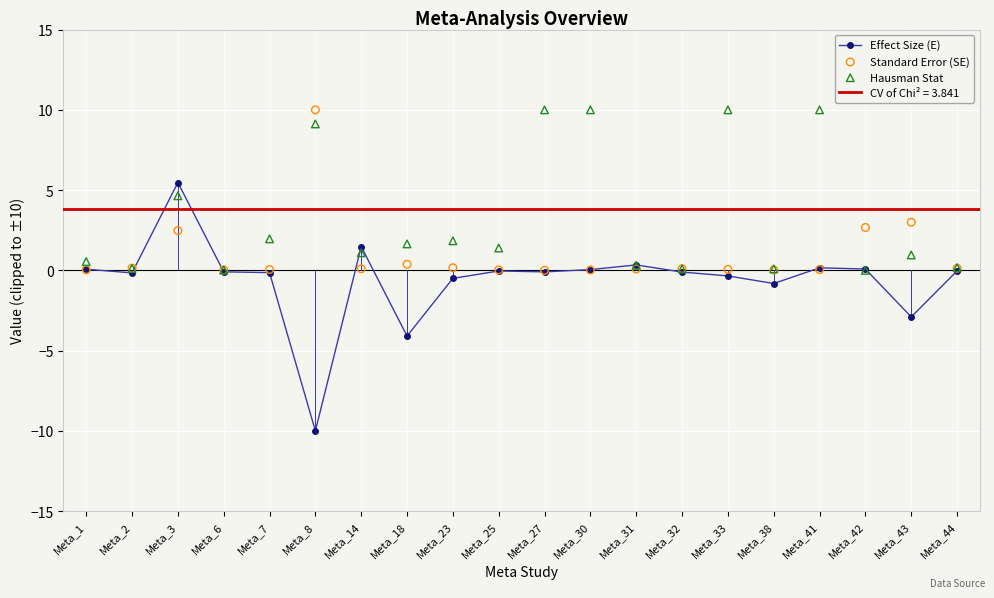

Which series reaches the maximum Y coordinate?

Standard Error (SE)